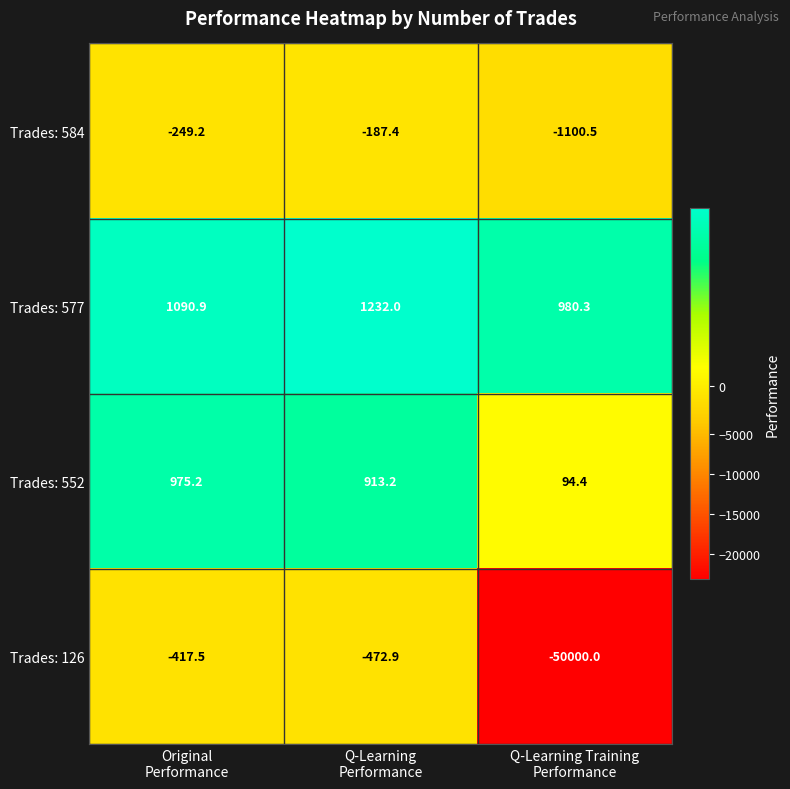

Which series has the widest spread of values?

Trades: 126